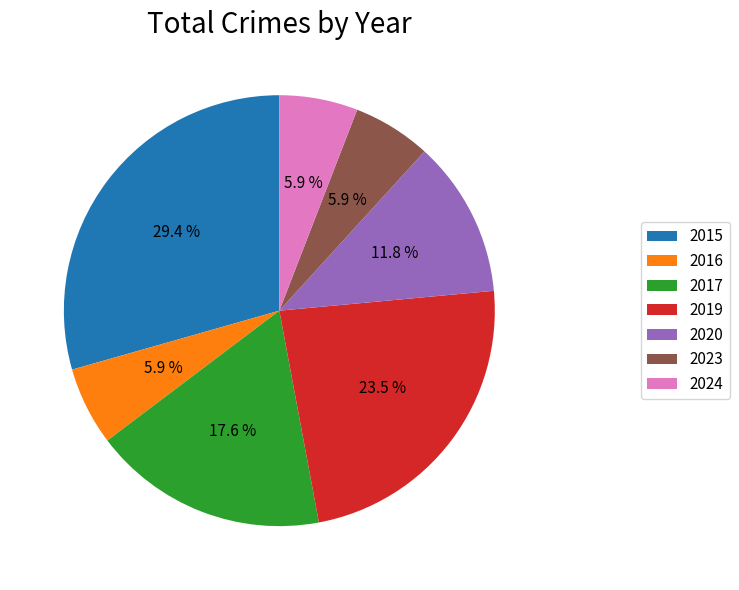

To the nearest percent, what is the combined percentage of 2023 and 2020?

18%